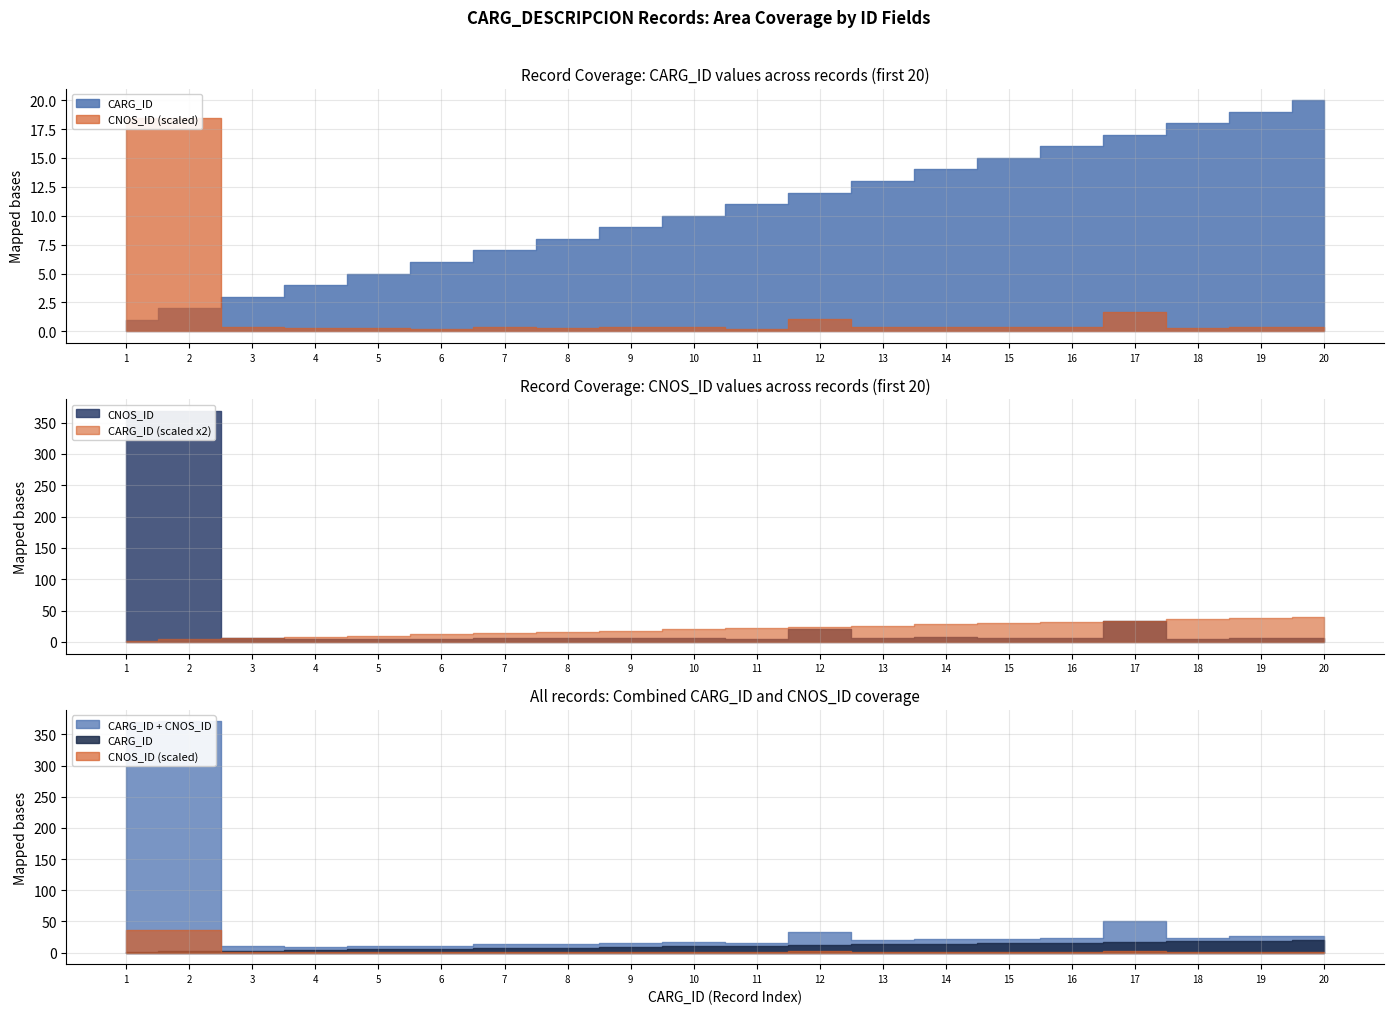

At which label does CNOS_ID reach its minimum?

6